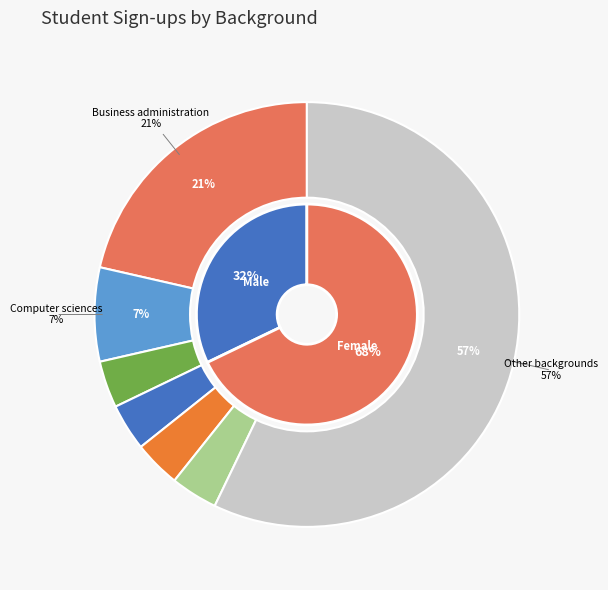

Which slice is the smallest?

Chemical engineering